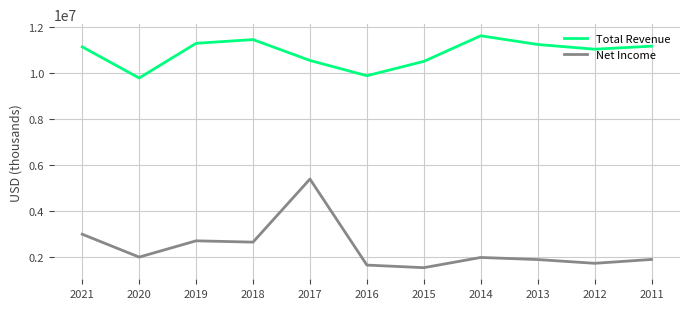

True or false: Net Income and Total Revenue intersect in this chart.

False